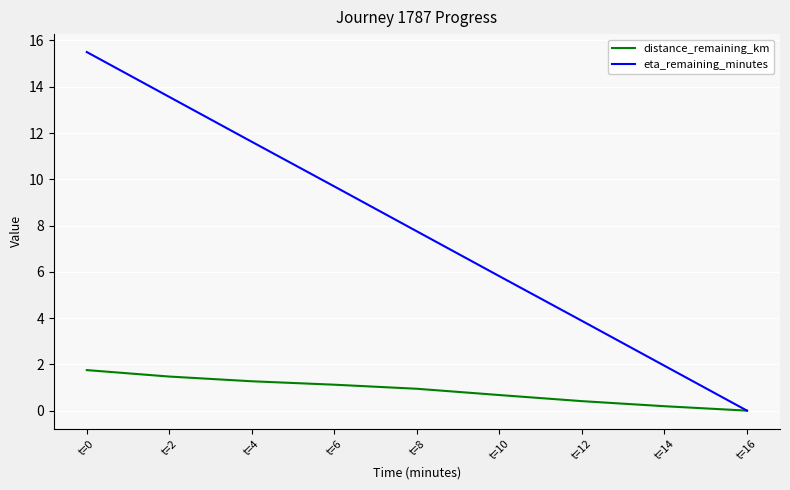

Where does the eta_remaining_minutes series first go above 7?

t=0